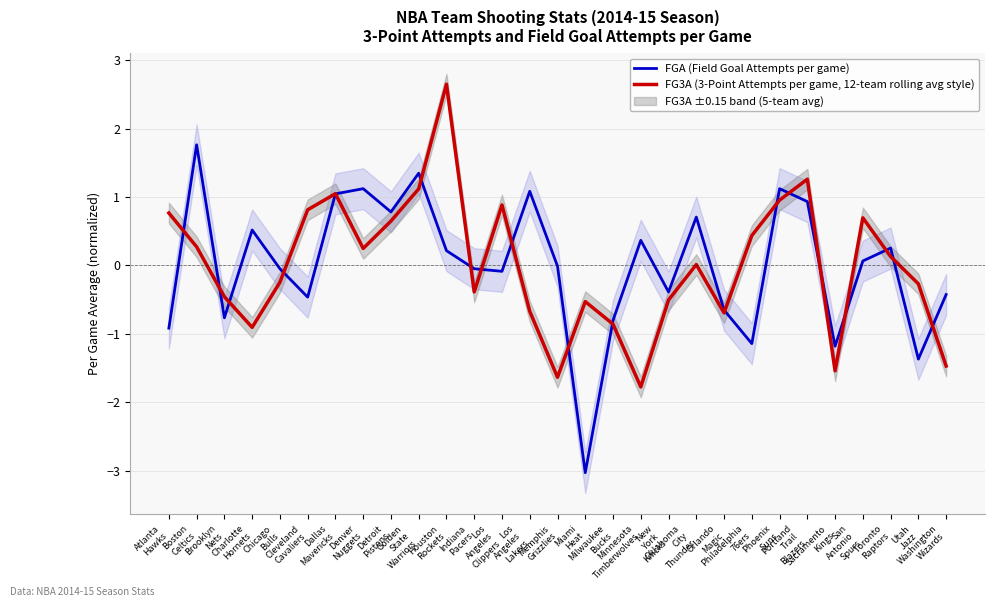

True or false: FG3A (3-Point Attempts per game, 12-team rolling avg style) and FGA (Field Goal Attempts per game) intersect in this chart.

True